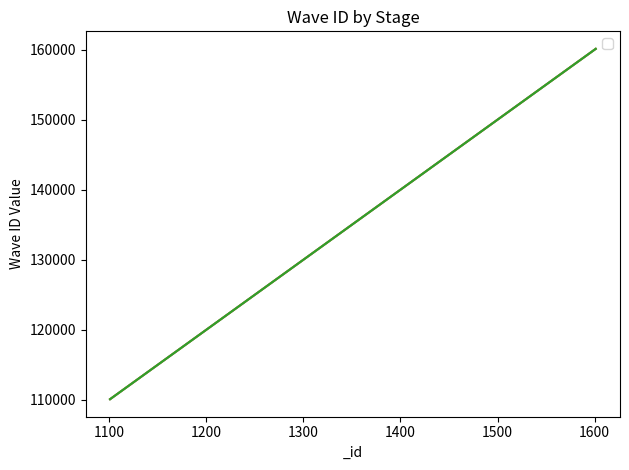

Between 1102 and 1403, which series saw the biggest shift?

_waveID_1